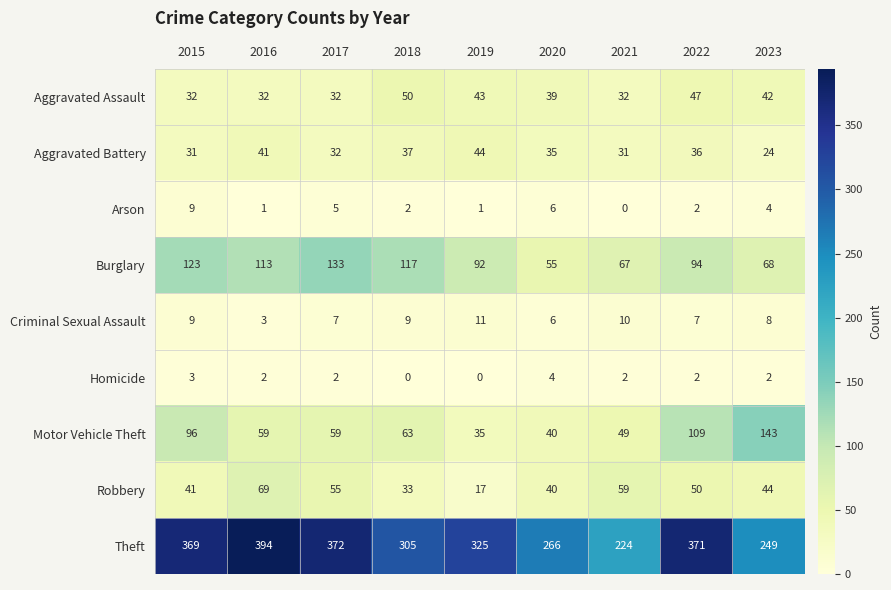

What is the difference between the second highest and minimum values in the Arson series?

6